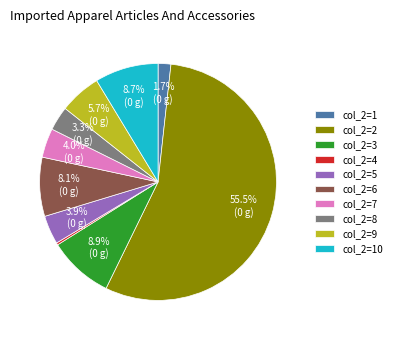

What is the ratio of the value at col_2=5 to the value at col_2=3?

0.4